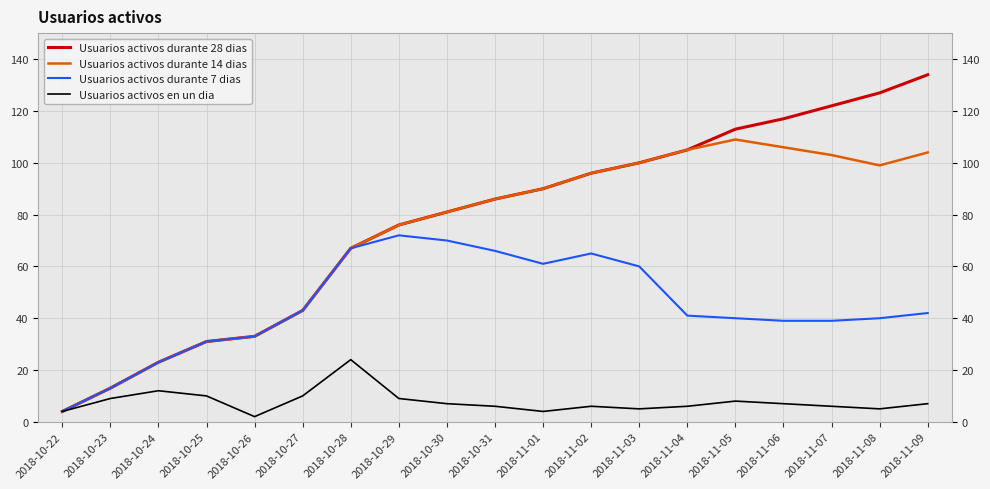

Between 2018-10-27 and 2018-11-05, which series saw the biggest shift?

Usuarios activos durante 28 dias